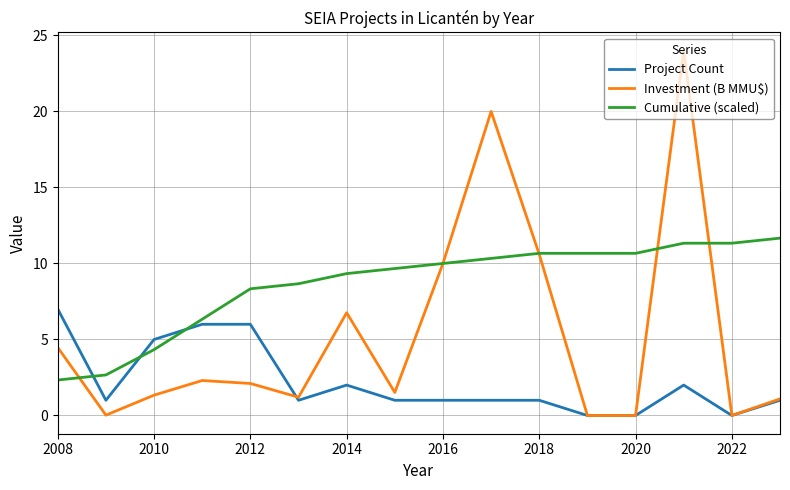

List the series in order of their peak value, highest first.

Investment (B MMU$), Cumulative (scaled), Project Count